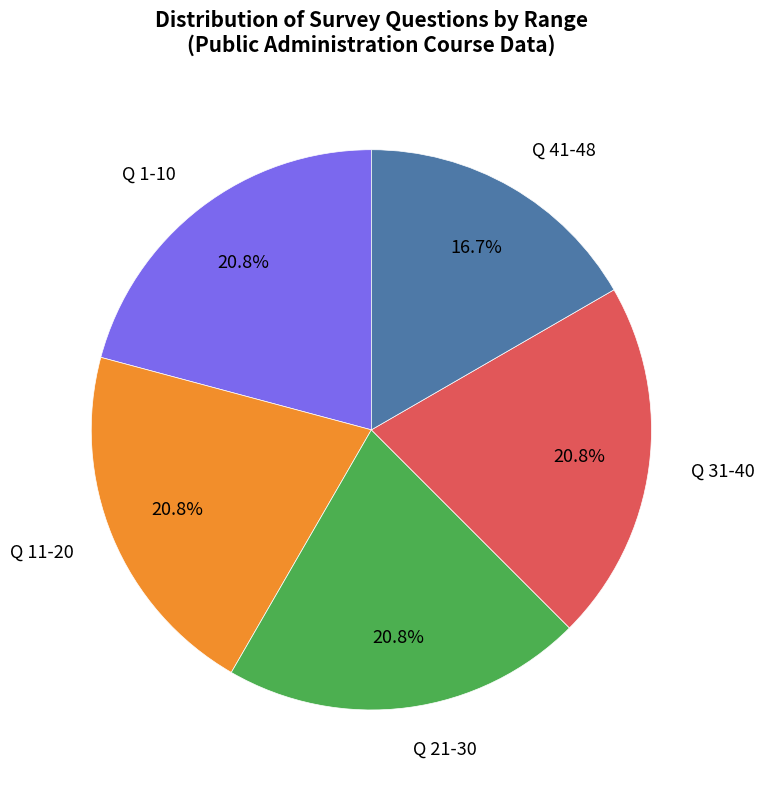

Is there a majority slice in this chart?

No